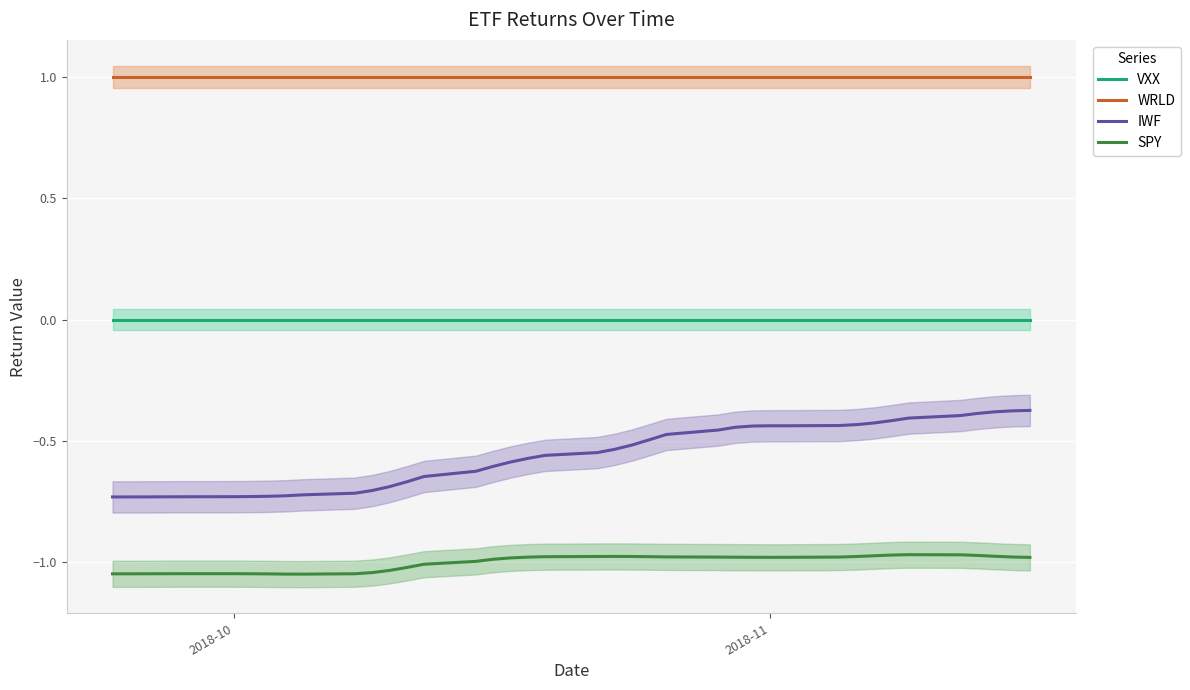

True or false: IWF and WRLD intersect in this chart.

False